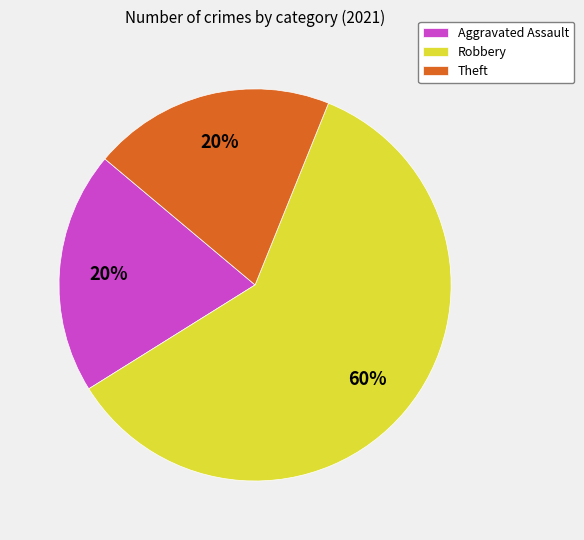

Count the number of slices in the pie.

3